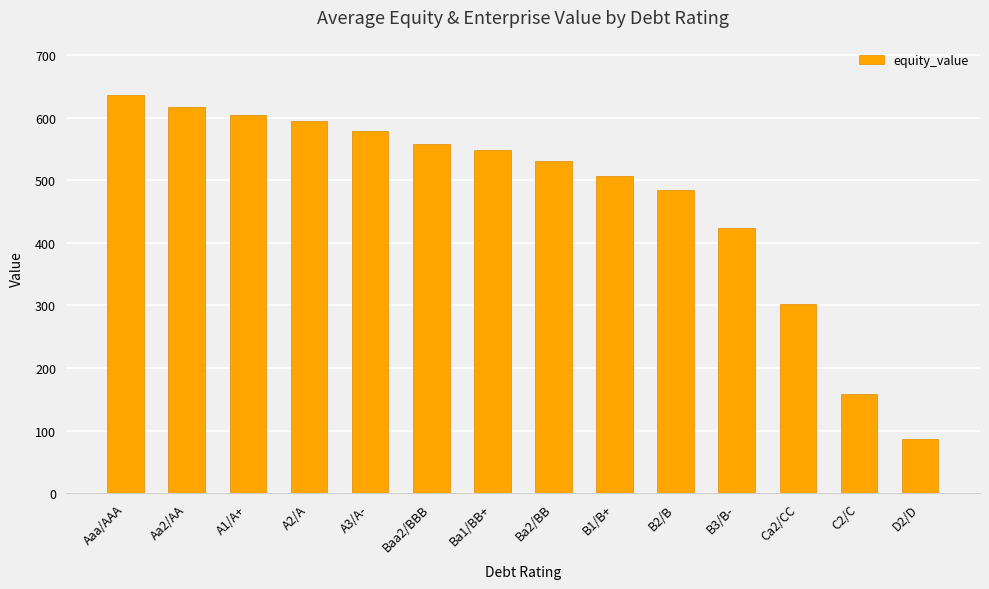

List the labels in order of value, largest first.

Aaa/AAA, Aa2/AA, A1/A+, A2/A, A3/A-, Baa2/BBB, Ba1/BB+, Ba2/BB, B1/B+, B2/B, B3/B-, Ca2/CC, C2/C, D2/D